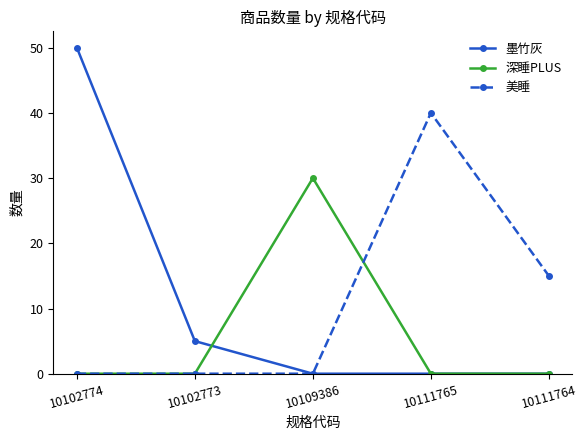

Count the number of data series in this chart.

3